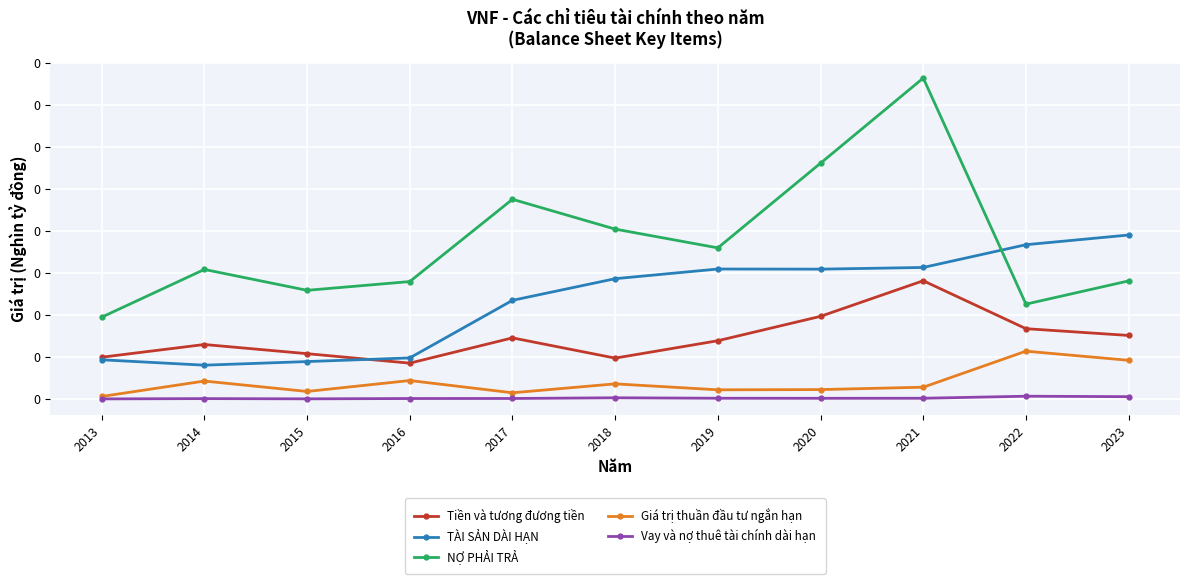

True or false: TÀI SẢN DÀI HẠN and Giá trị thuần đầu tư ngắn hạn intersect in this chart.

False